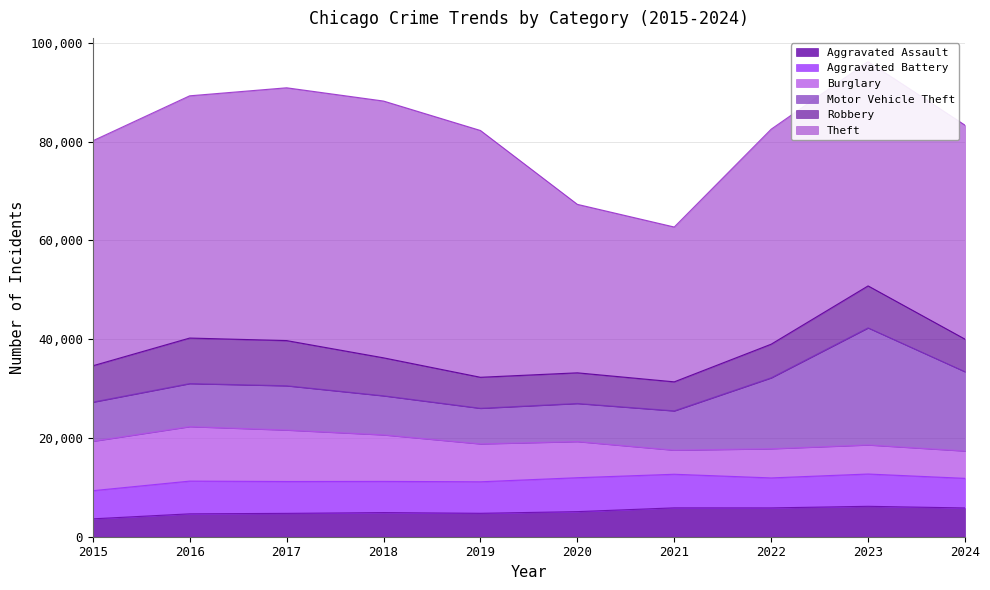

Reading left to right, list all the values displayed in this chart.

Aggravated Assault: 2015=3620	2016=4635	2017=4731	2018=4888	2019=4744	2020=5082	2021=5846	2022=5838	2023=6159	2024=5827
Aggravated Battery: 2015=5702	2016=6628	2017=6454	2018=6317	2019=6381	2020=6868	2021=6805	2022=6071	2023=6540	2024=5994
Burglary: 2015=10011	2016=11038	2017=10419	2018=9423	2019=7677	2020=7325	2021=4879	2022=5906	2023=5892	2024=5543
Motor Vehicle Theft: 2015=7916	2016=8712	2017=8965	2018=7908	2019=7206	2020=7707	2021=7957	2022=14360	2023=23698	2024=16043
Robbery: 2015=7364	2016=9218	2017=9147	2018=7690	2019=6279	2020=6207	2021=5876	2022=6812	2023=8500	2024=6601
Theft: 2015=45554	2016=49049	2017=51190	2018=51995	2019=49973	2020=34113	2021=31350	2022=43535	2023=45411	2024=43324